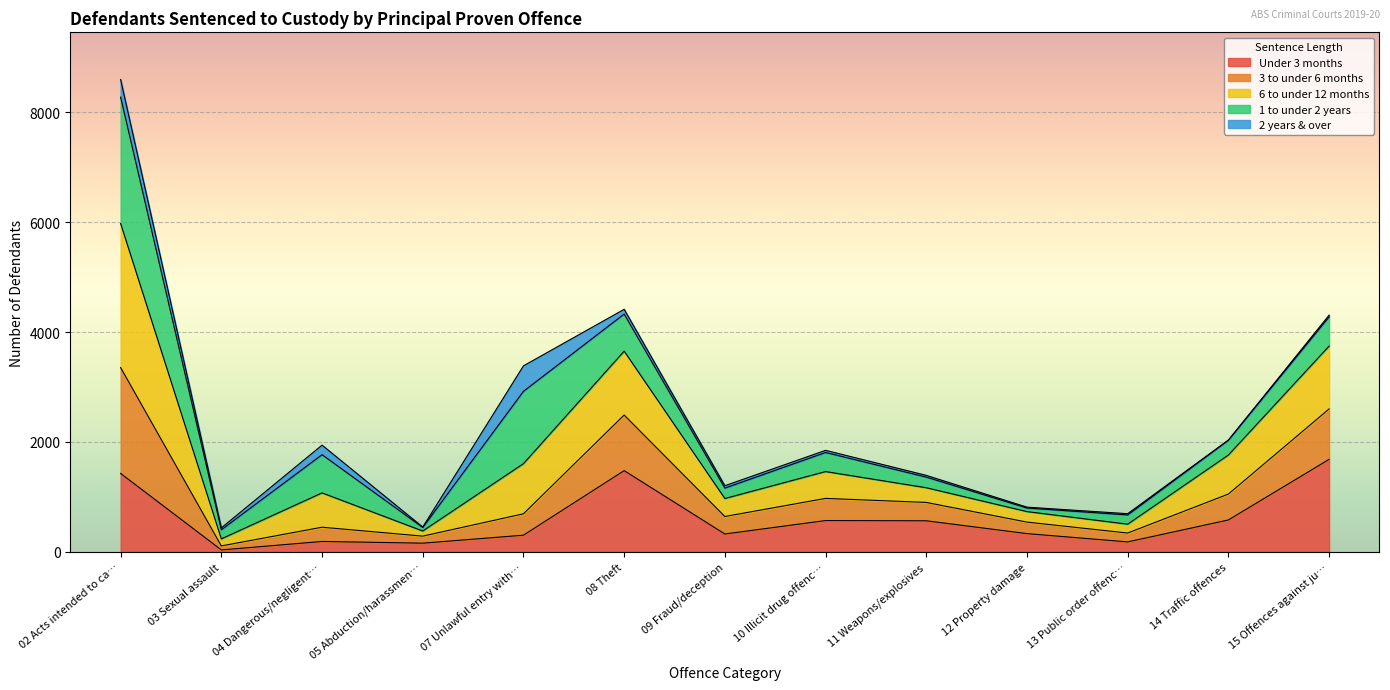

Which category has the highest value in the Under 3 months series?

15 Offences against ju…